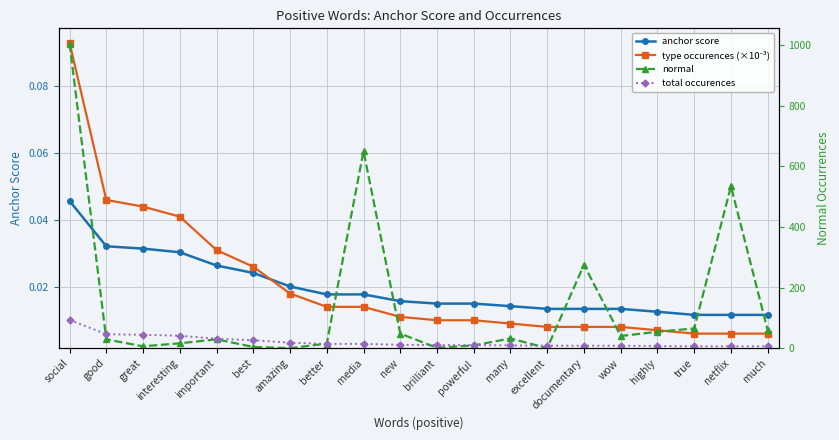

What are all the series names shown in the legend?

anchor score, type occurences (×10⁻³), normal, total occurences